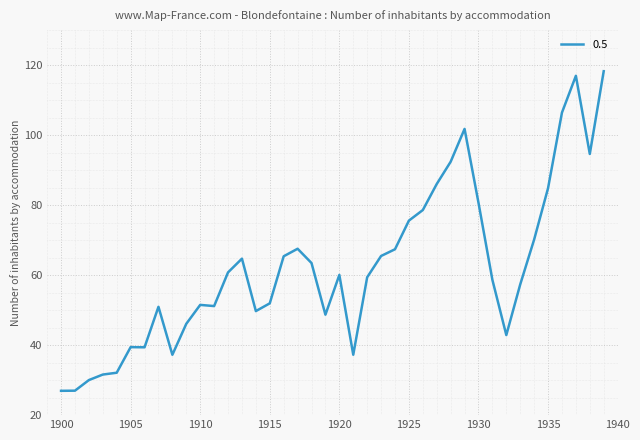

What is the greatest value displayed?

118.2